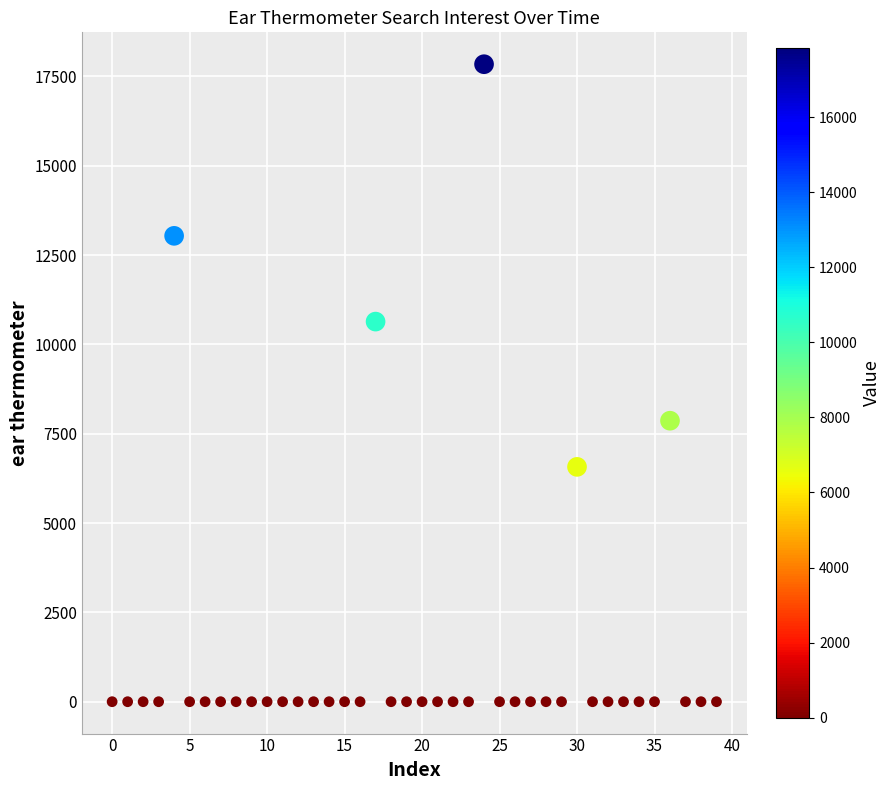

What Y value in the scatter plot is closest to 8919?

7863.2